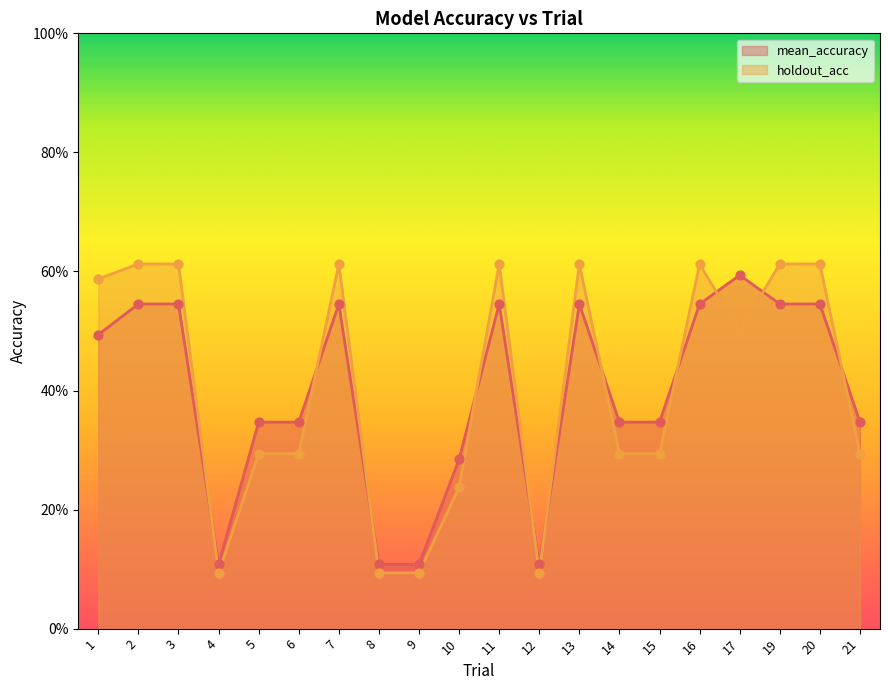

Which series contains the lowest Y value?

holdout_acc